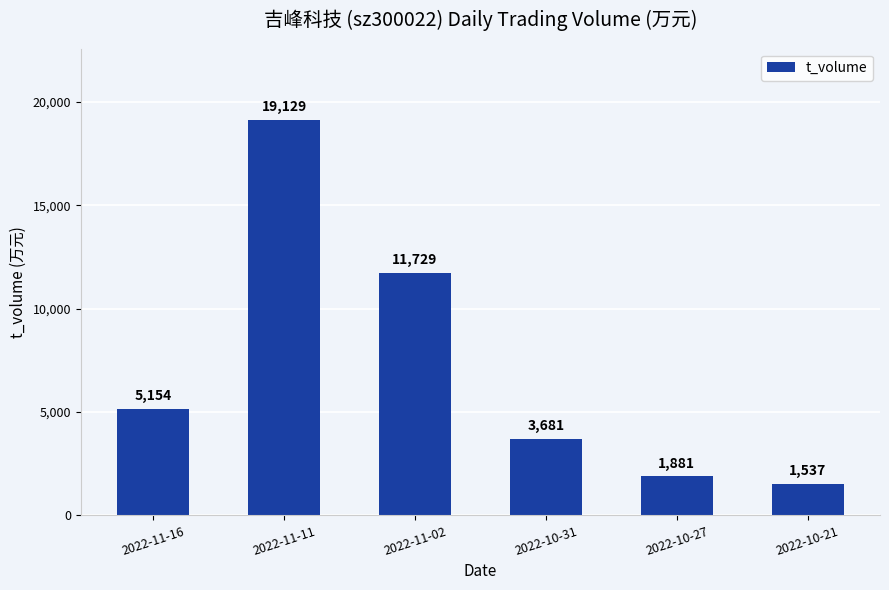

What position from the right is 2022-10-31?

3